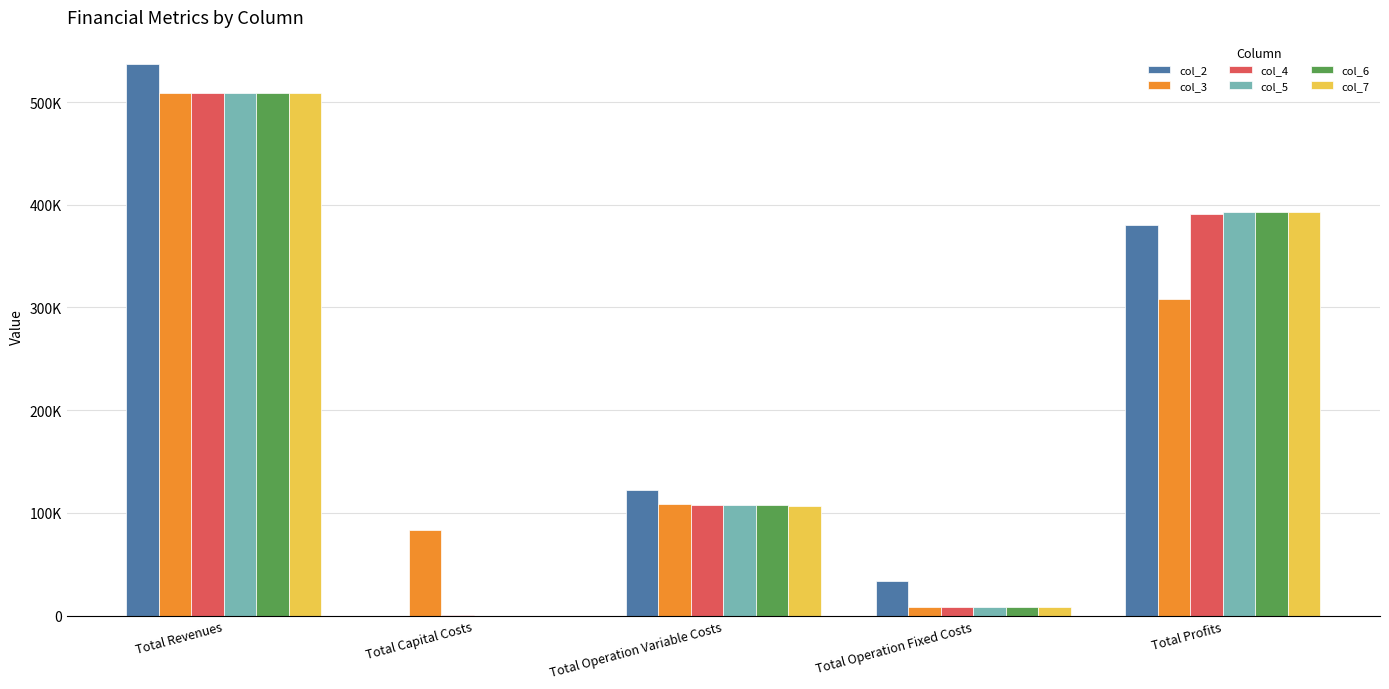

At which label is col_6 closest to 254515?

Total Profits